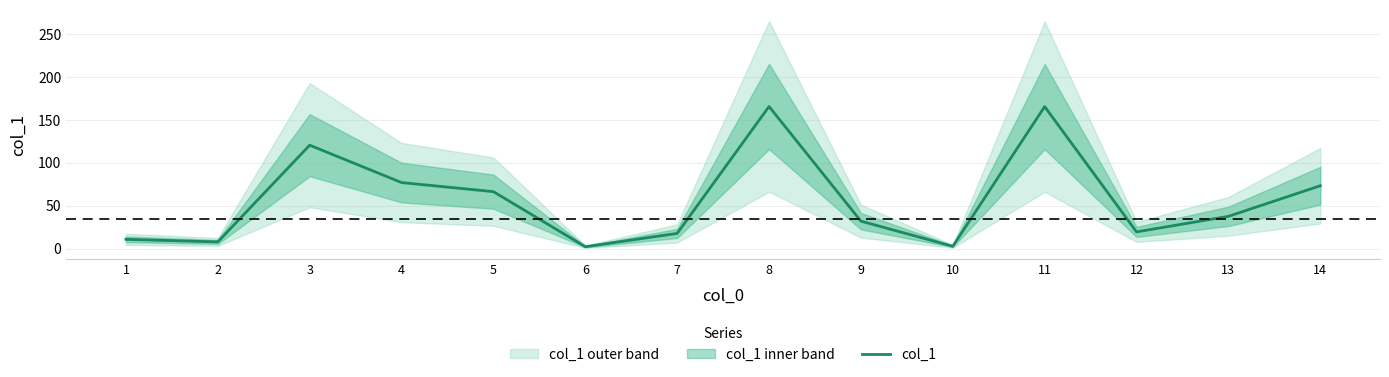

Reading right to left, transcribe all the data shown in this chart.

73.3	37.6	19.5	165.6	2.7	32.0	165.7	17.7	2.2	66.4	77.0	120.6	7.8	10.8